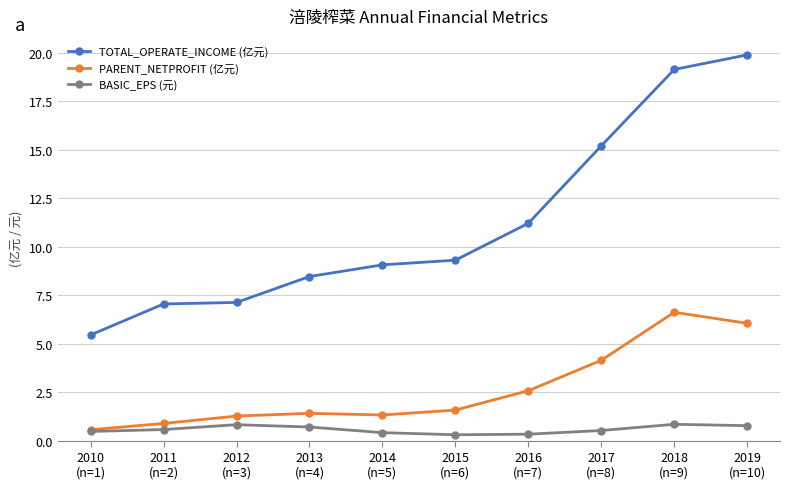

True or false: TOTAL_OPERATE_INCOME (亿元) has more than 1 points higher than both neighbors.

False